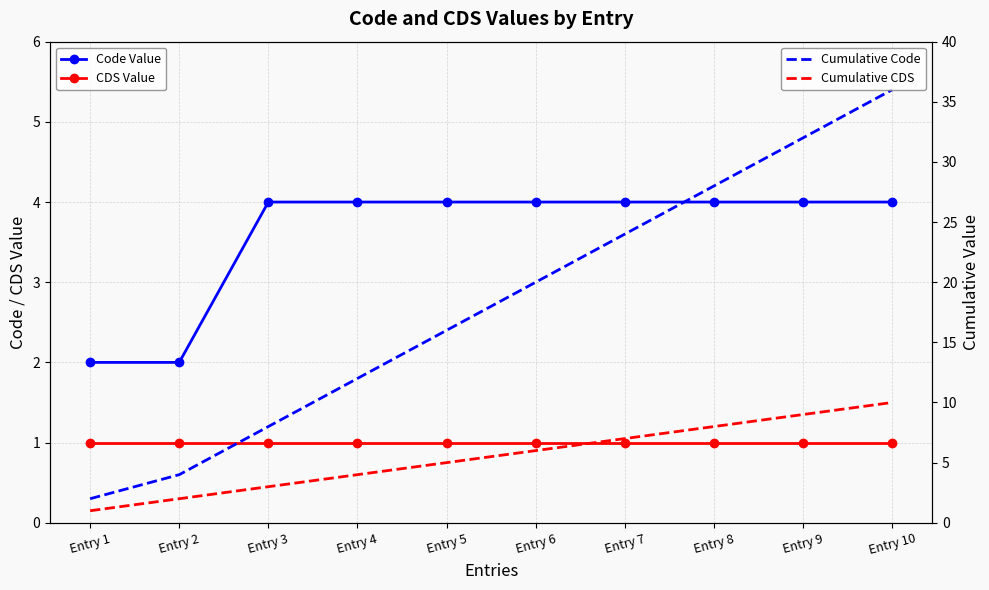

What is the smallest value displayed?

1